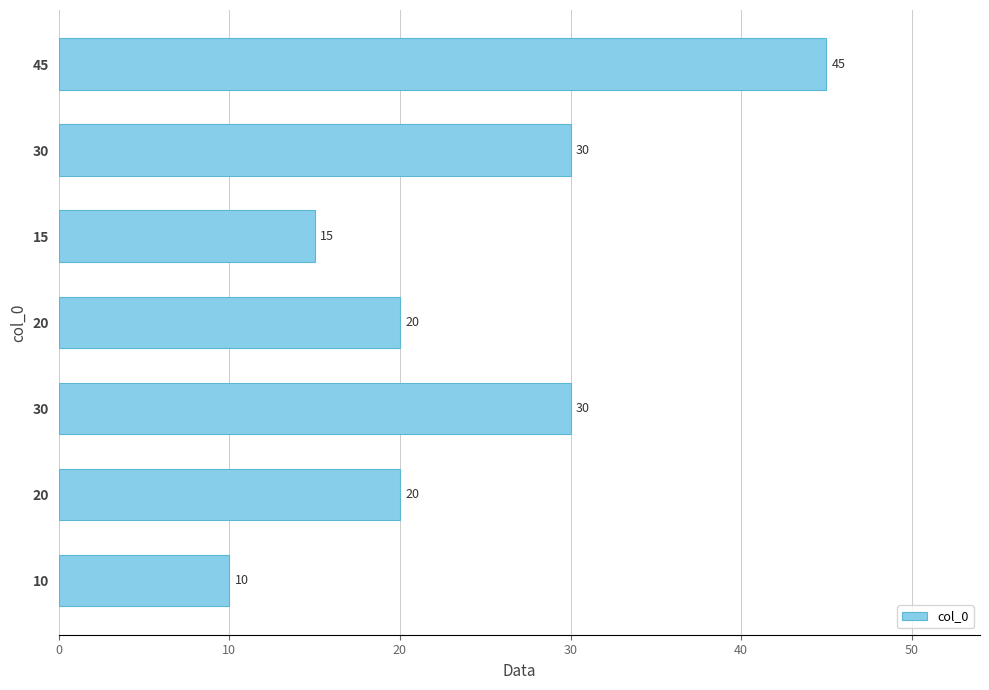

How many data points are less than 20?

2